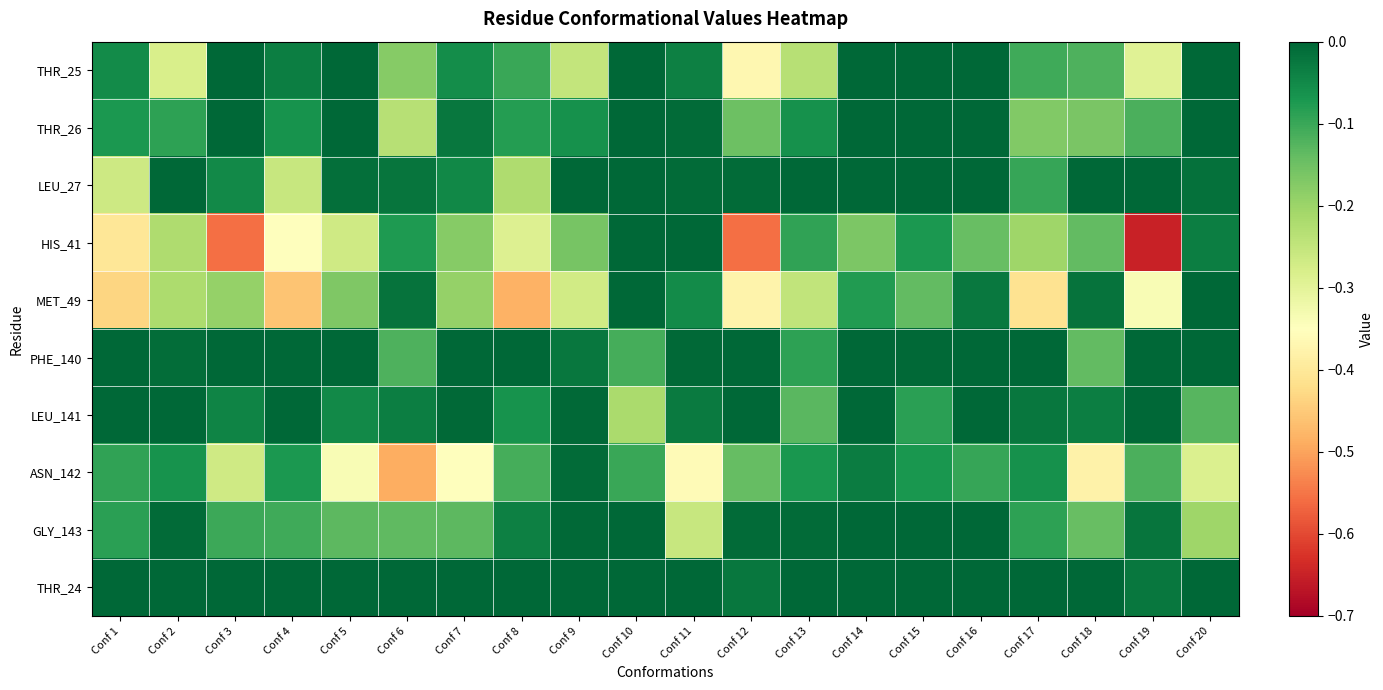

Which label corresponds to the smallest value in the chart?

Conf 19